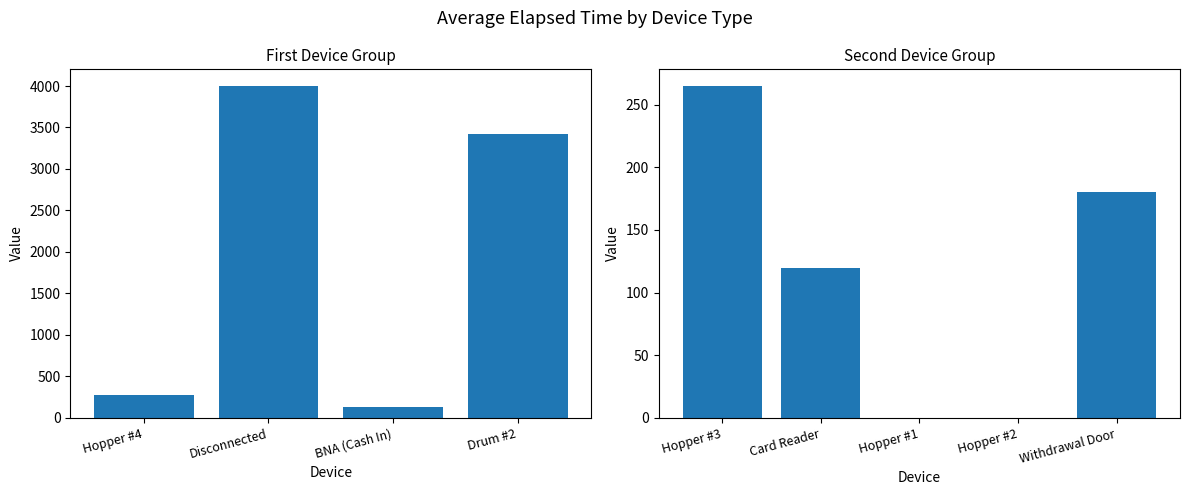

How many values are above zero?

3